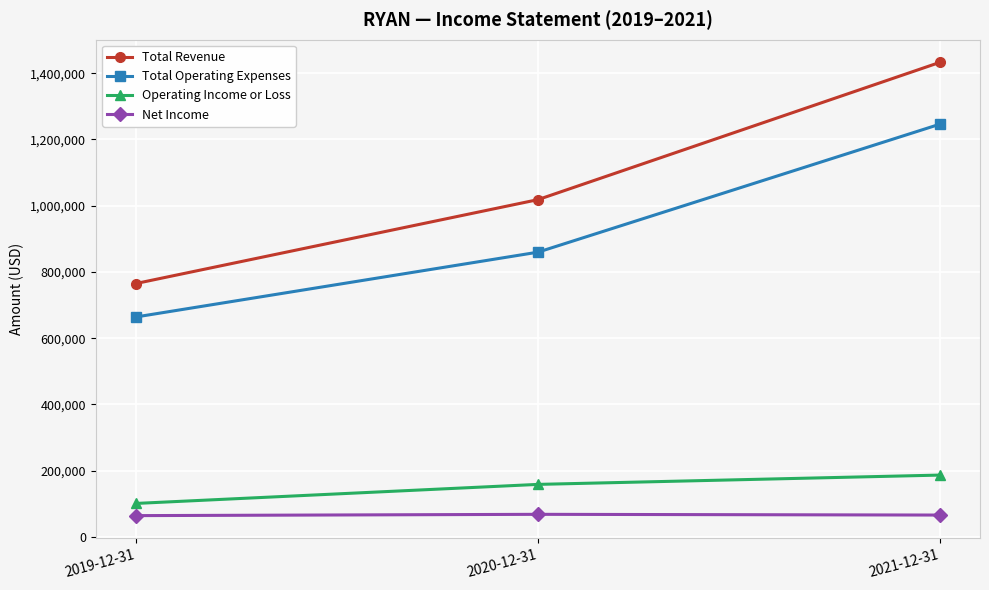

What is the sum of the Operating Income or Loss values at 2020-12-31 and 2019-12-31?

259500